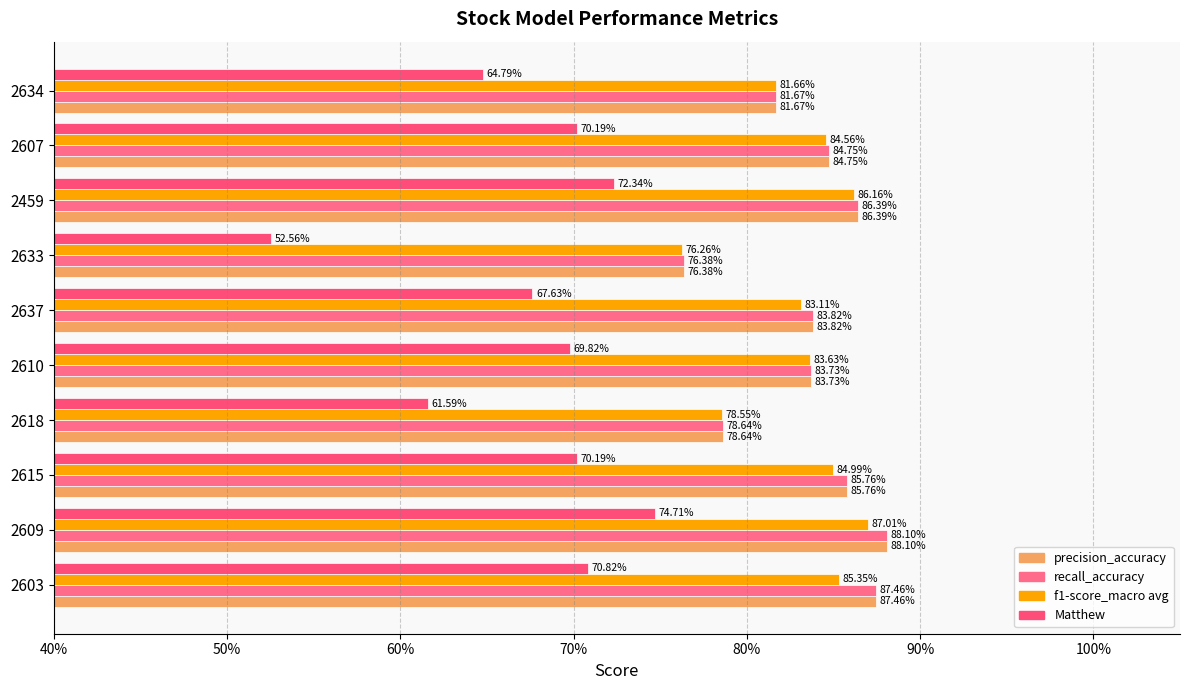

Which series has the largest total across all categories?

precision_accuracy